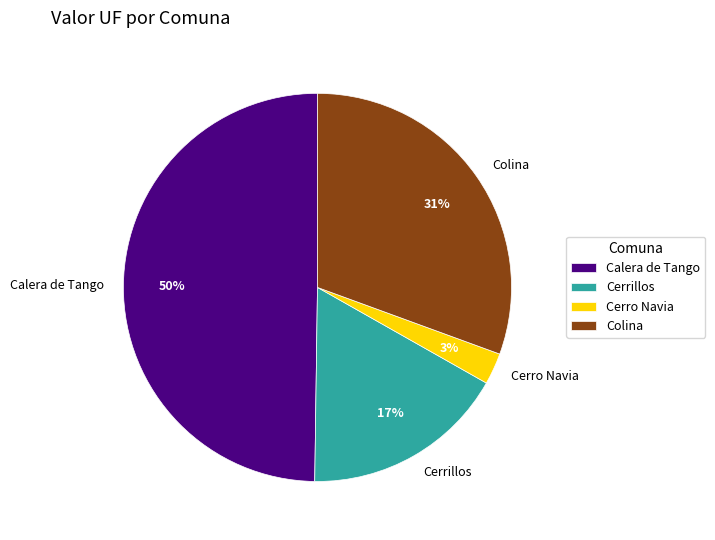

How many slices are in this pie chart?

4